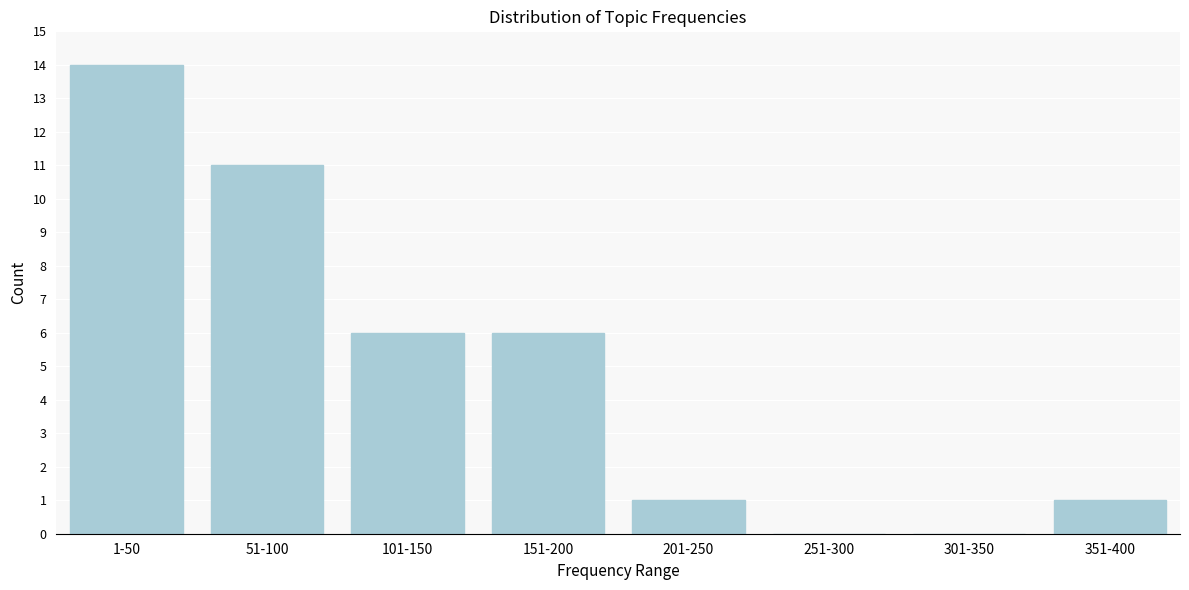

Reading right to left, list all the values displayed in this chart.

351-400=1	301-350=0	251-300=0	201-250=1	151-200=6	101-150=6	51-100=11	1-50=14